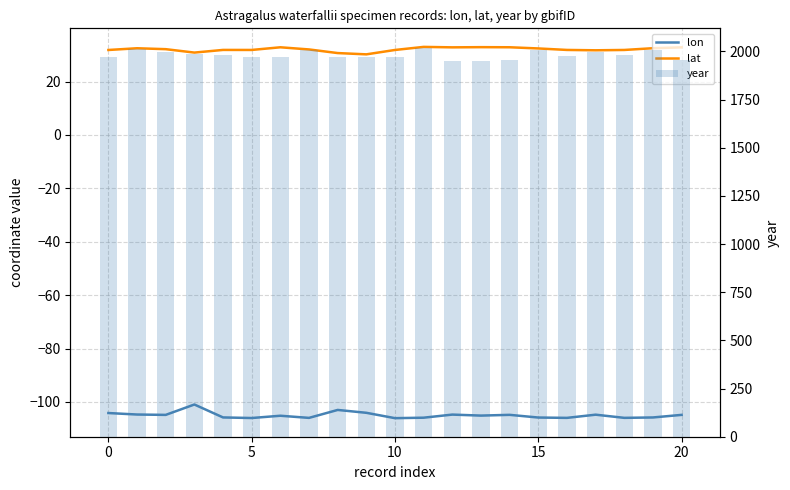

How many series are shown in this chart?

3